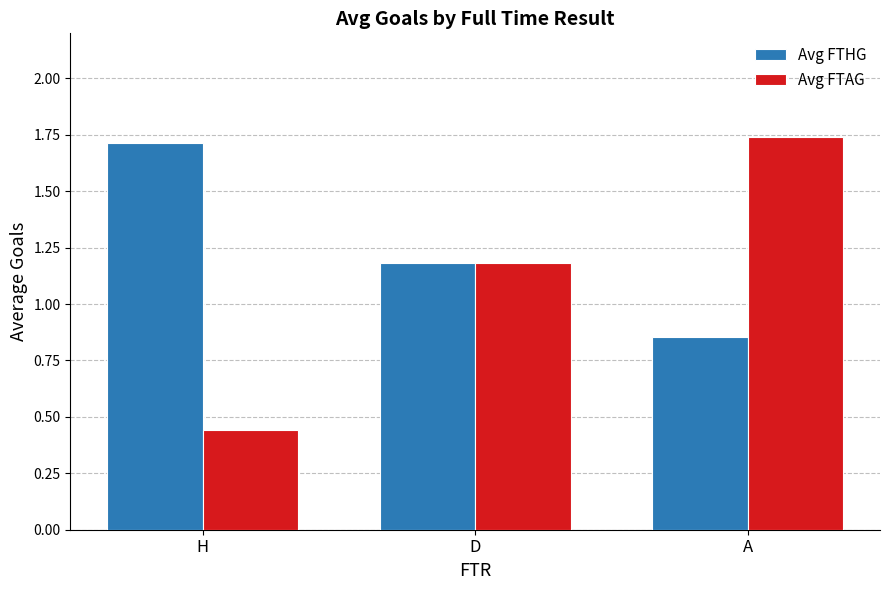

Which category has the highest value in the Avg FTHG series?

H